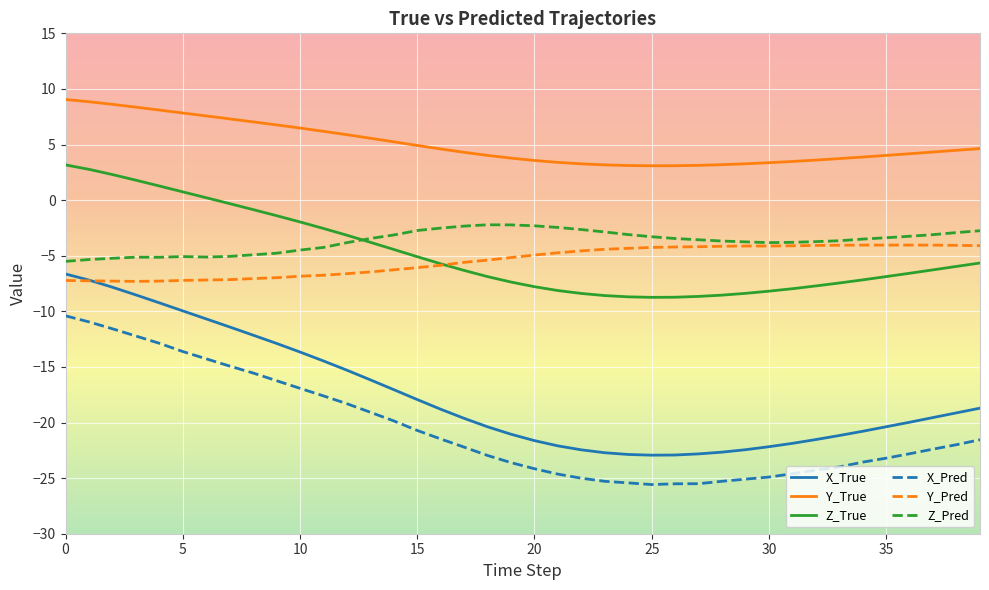

Which series has the widest spread of values?

X_True